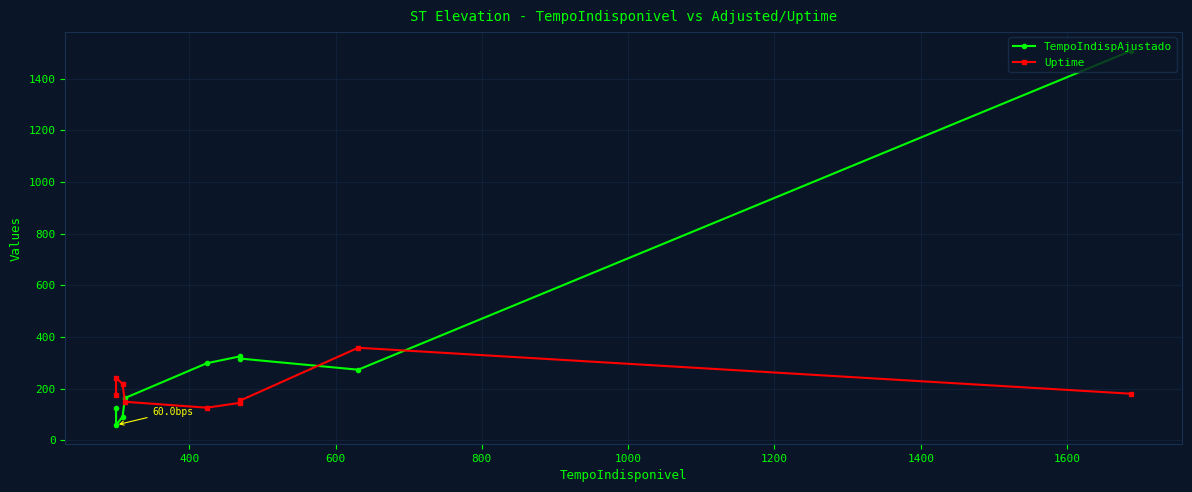

How many lines are shown in the chart?

2